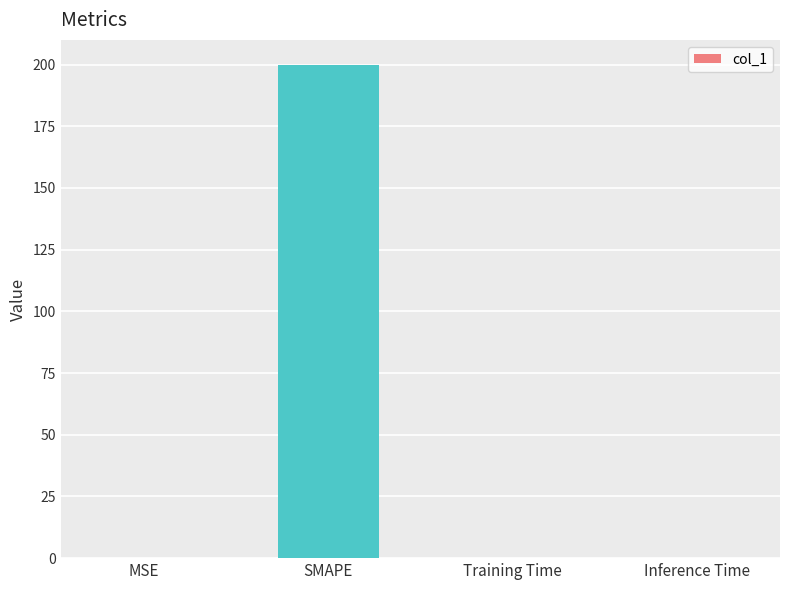

Read the value at SMAPE.

200.0